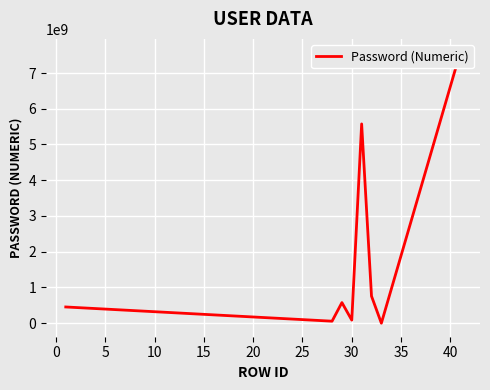

How many data points are less than 576827282?

4